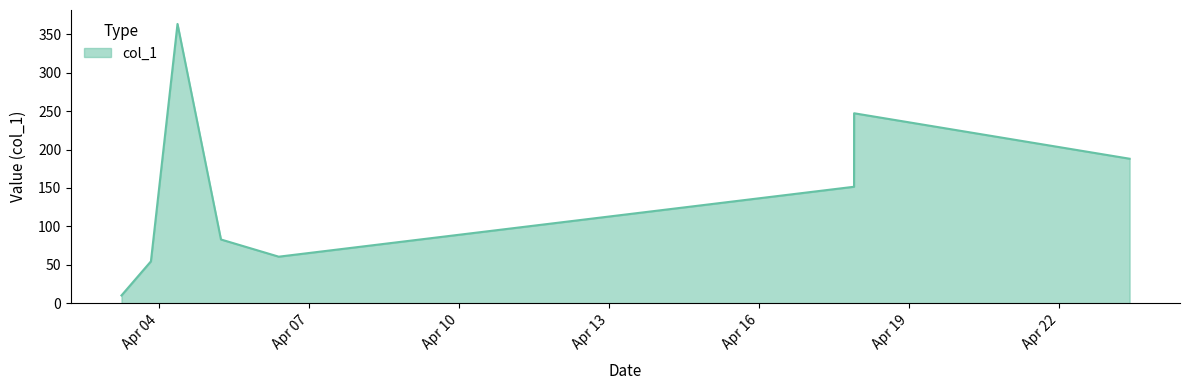

How many interior local valleys (lower than both neighbors) does the data have?

1